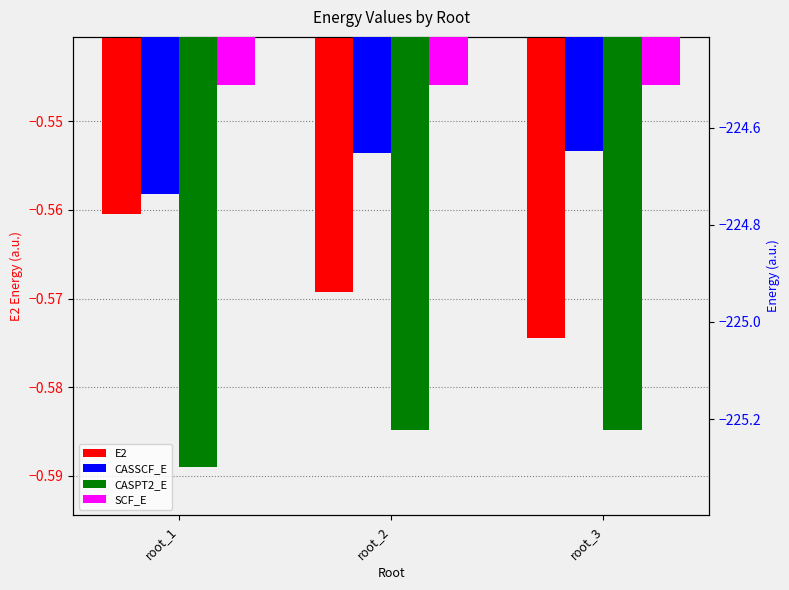

How many bars are there in each group?

4